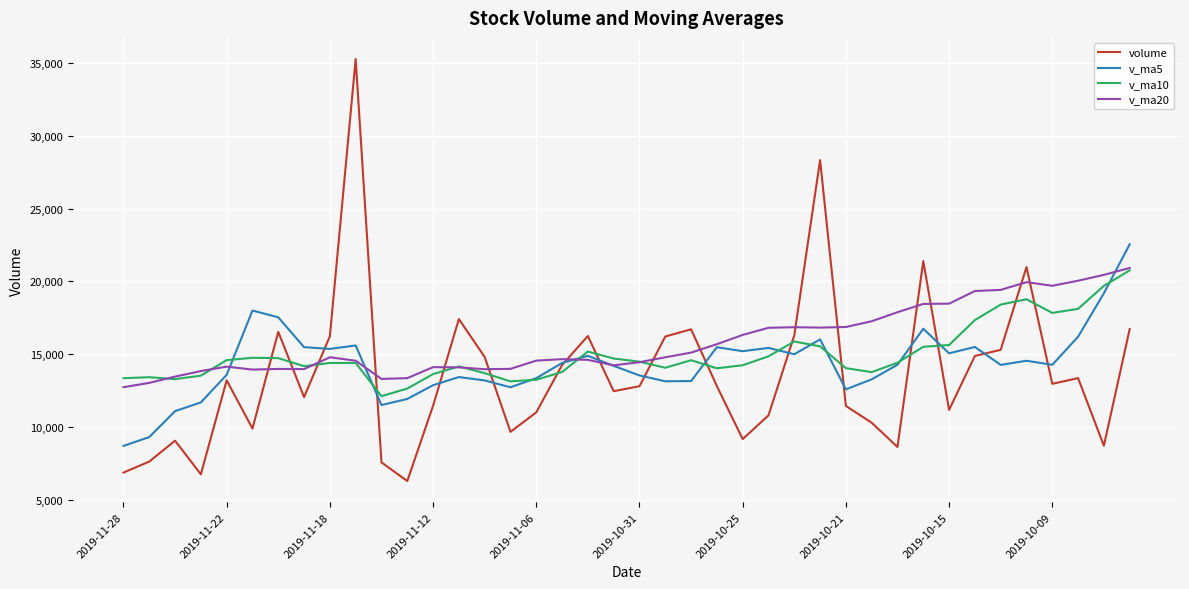

List the series in order of their overall mean, lowest first.

volume, v_ma5, v_ma10, v_ma20